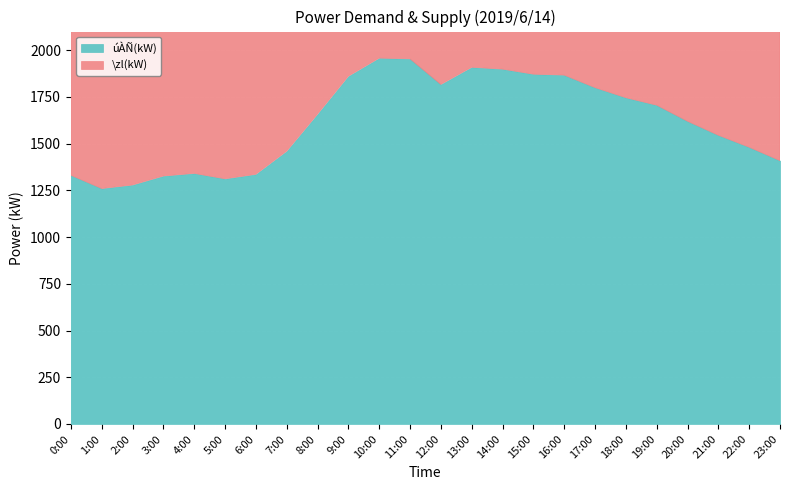

Which series changed the most between 1:00 and 12:00?

\zl(kW)